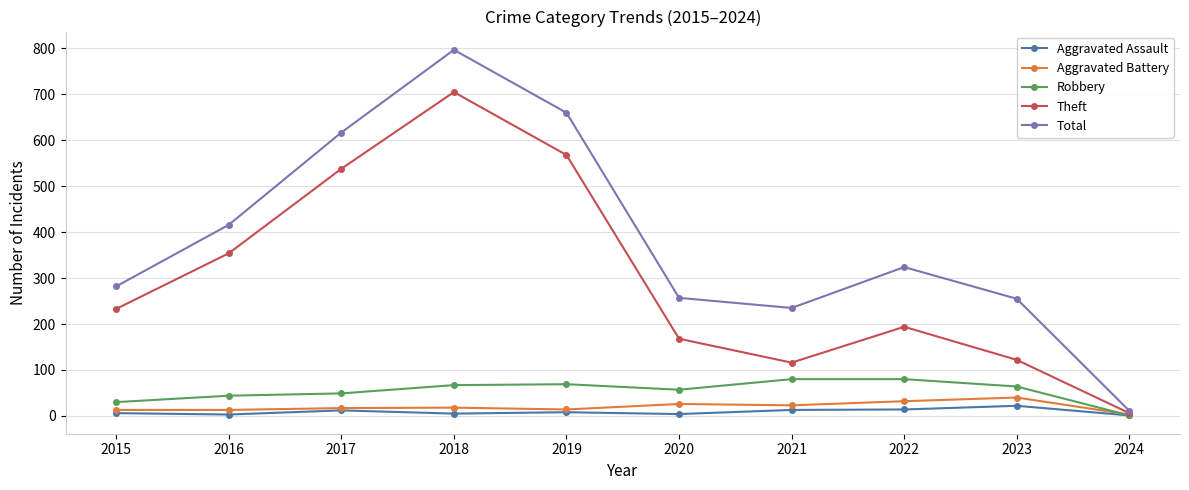

How many lines are shown in the chart?

5